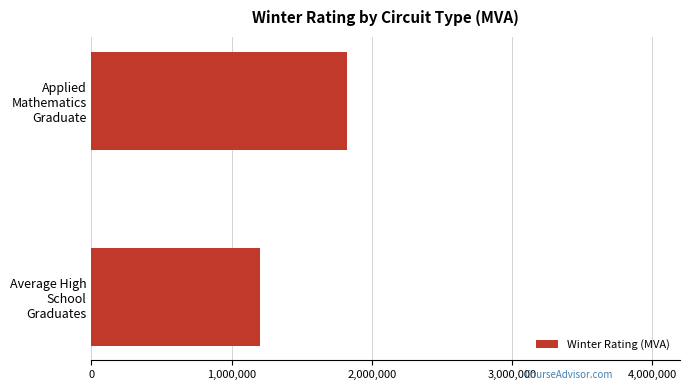

What is the greatest value displayed?

1825000